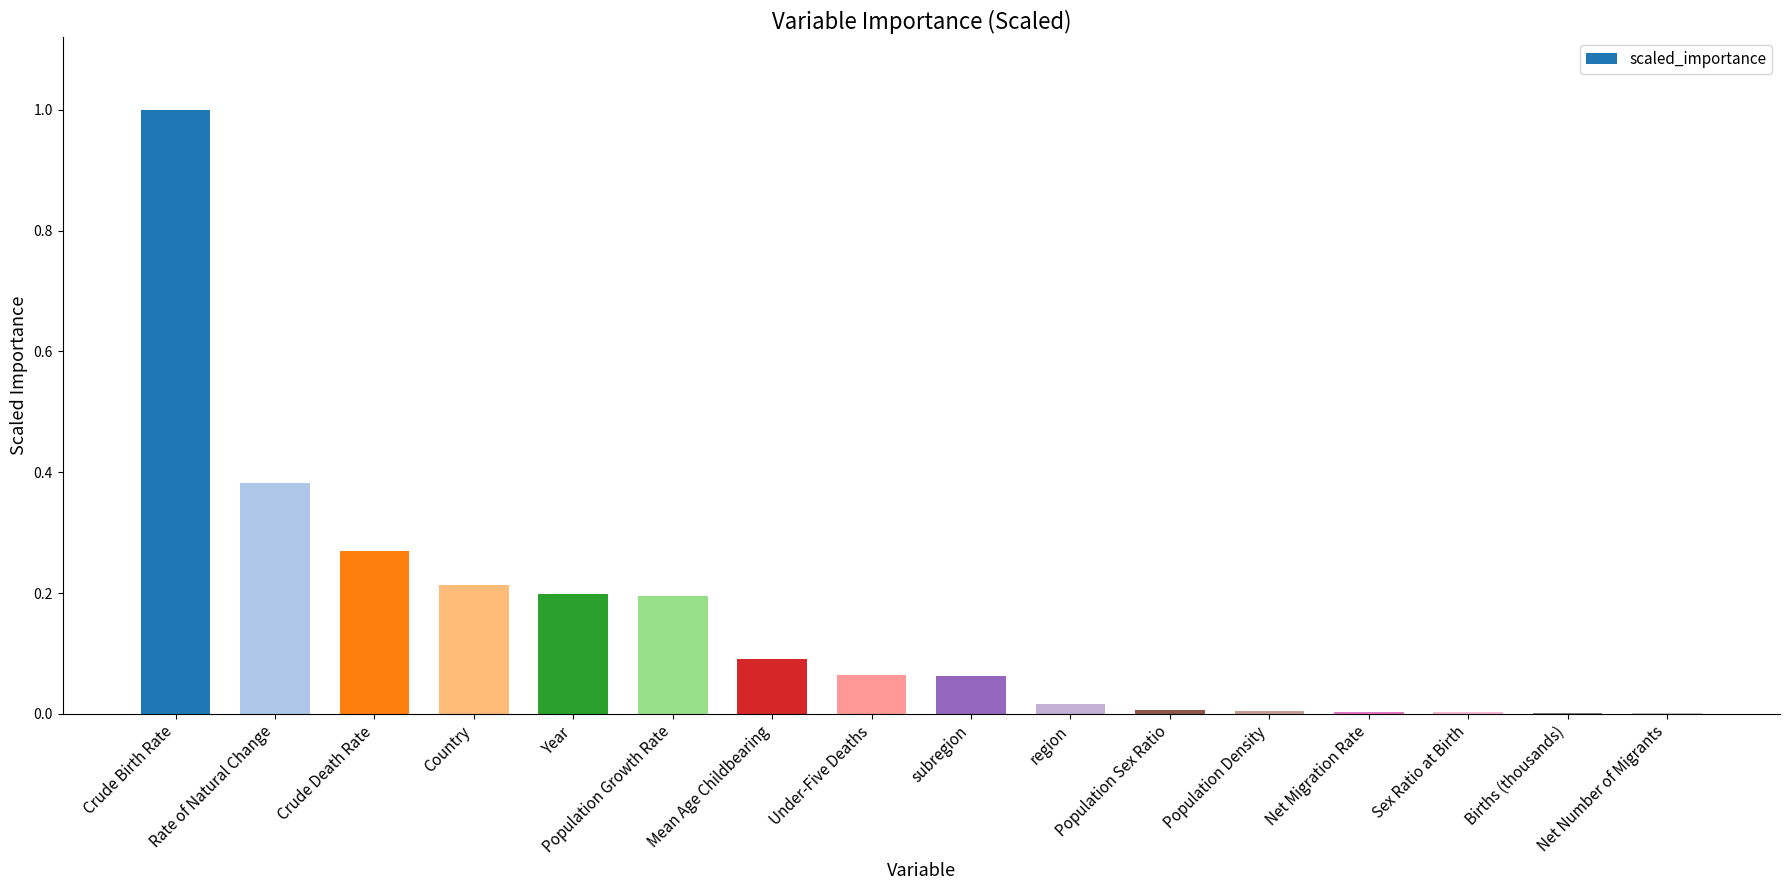

What is the maximum value shown in the chart?

1.0